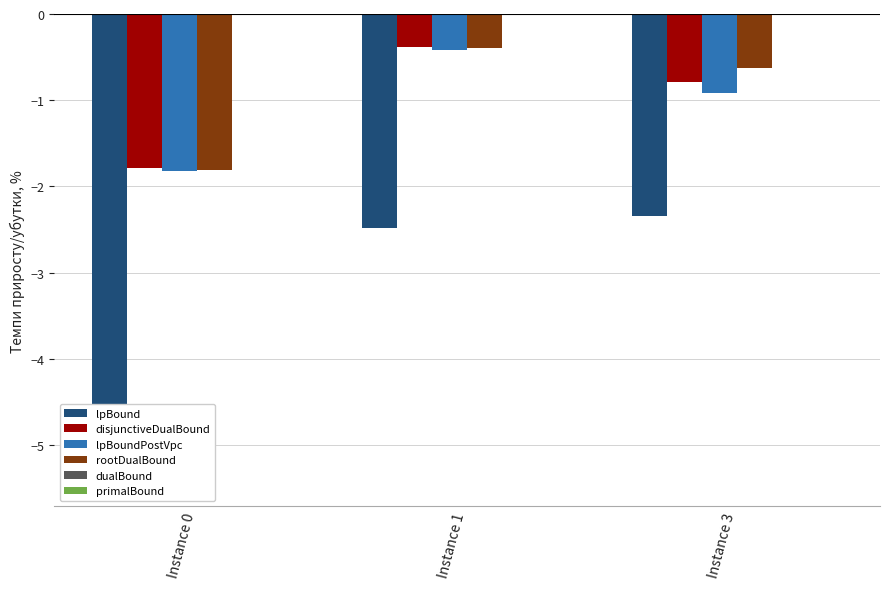

At how many categories does at least one series exceed -2?

3